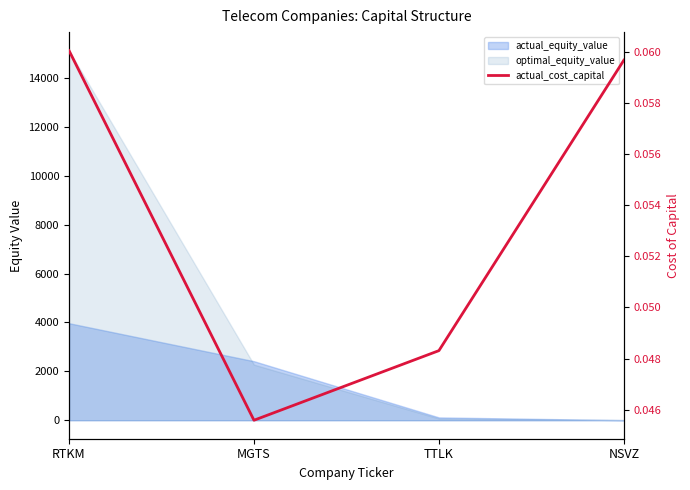

What is the value of the 4th point from the left?

0.1